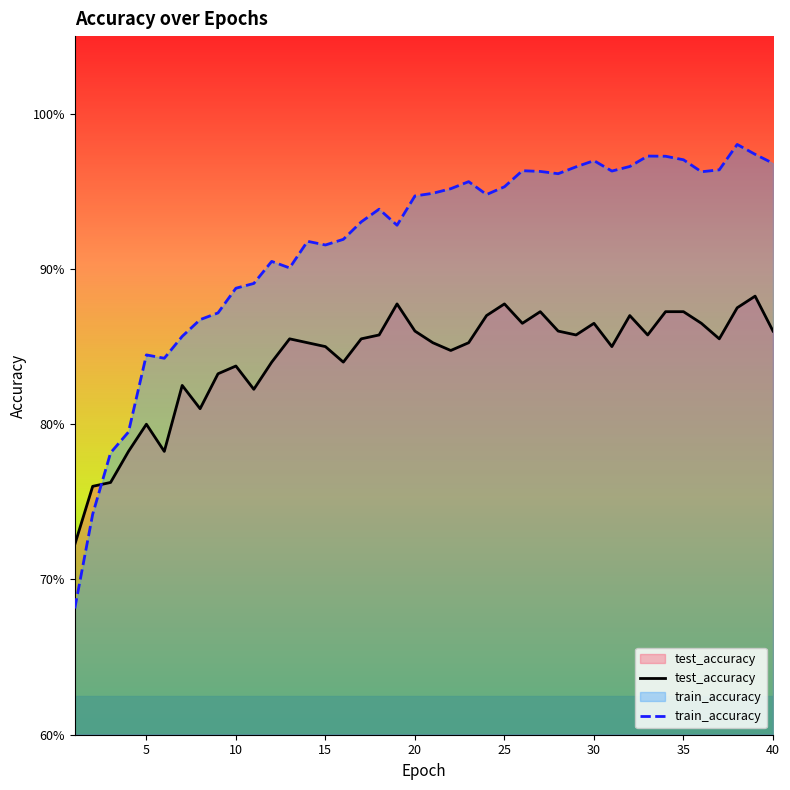

What is the value of the test_accuracy point at the 6th from the left?

0.8